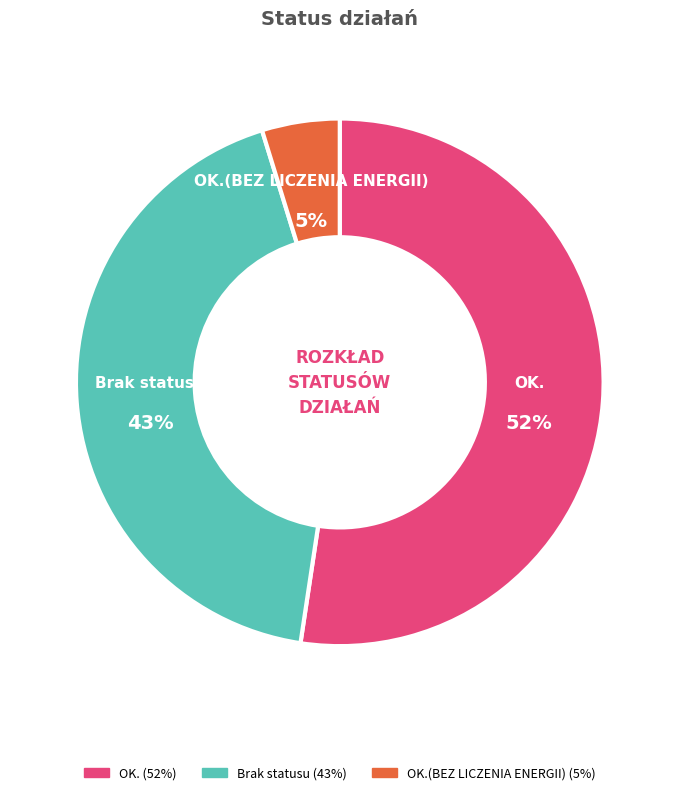

Does any single category account for the majority?

Yes